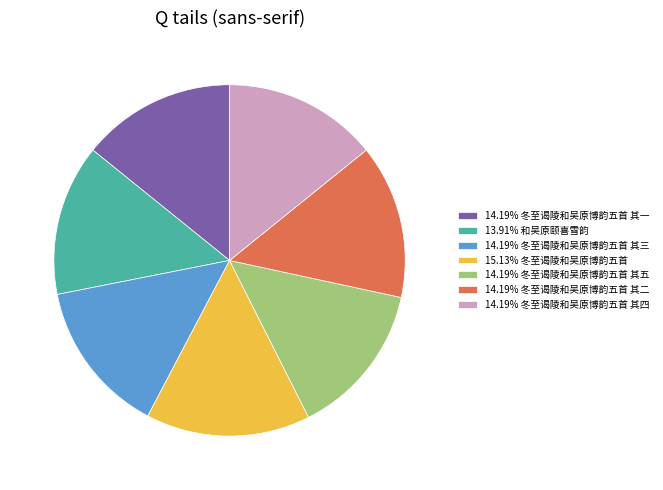

Is the sum of 15.13% 冬至谒陵和吴原博韵五首 and 14.19% 冬至谒陵和吴原博韵五首 其五 greater than half?

No